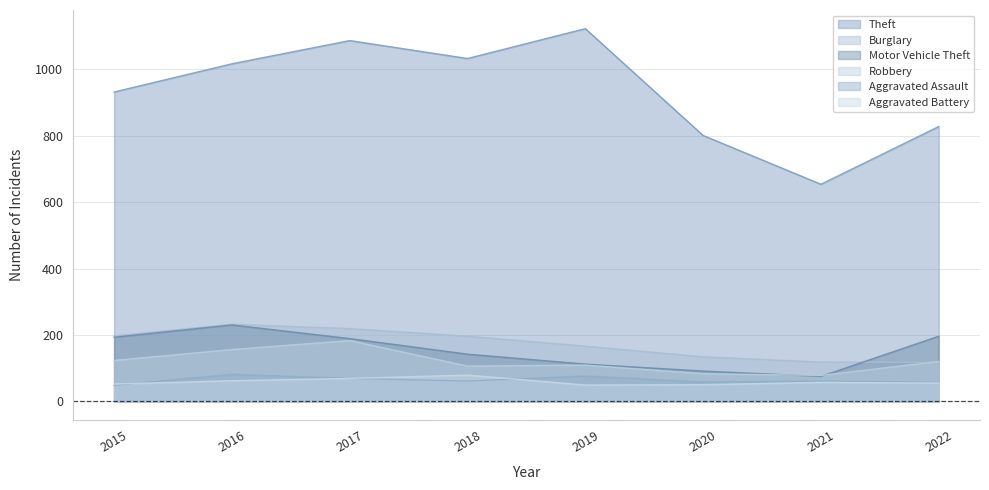

Reading left to right, what are all the values shown in this chart?

Theft: 2015=932	2016=1017	2017=1087	2018=1033	2019=1123	2020=801	2021=654	2022=828
Burglary: 2015=197	2016=232	2017=219	2018=196	2019=166	2020=134	2021=118	2022=117
Motor Vehicle Theft: 2015=193	2016=230	2017=189	2018=142	2019=112	2020=91	2021=75	2022=196
Robbery: 2015=123	2016=156	2017=183	2018=106	2019=109	2020=83	2021=78	2022=120
Aggravated Assault: 2015=48	2016=81	2017=69	2018=61	2019=76	2020=58	2021=61	2022=57
Aggravated Battery: 2015=52	2016=62	2017=69	2018=79	2019=49	2020=50	2021=57	2022=55